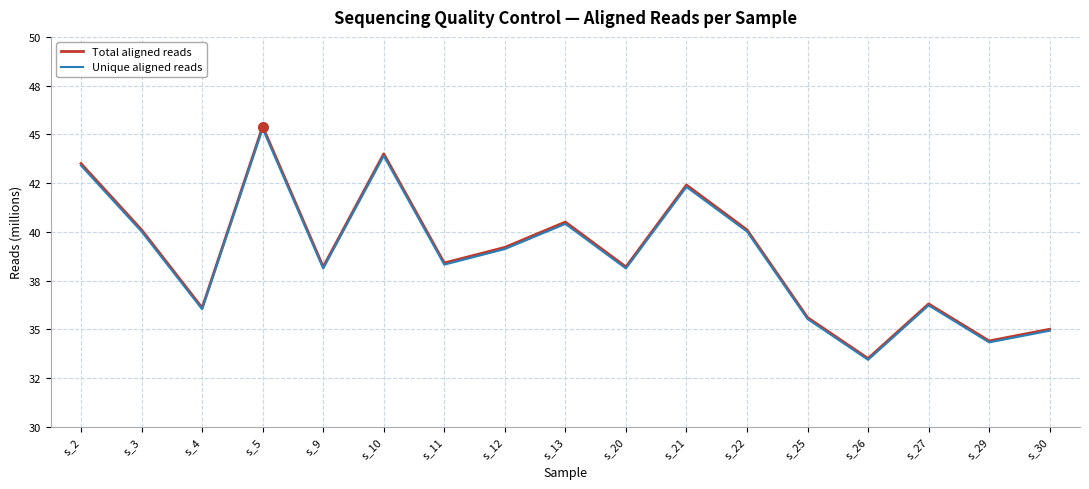

Is it true that Unique aligned reads equals 43.4 at s_2?

True